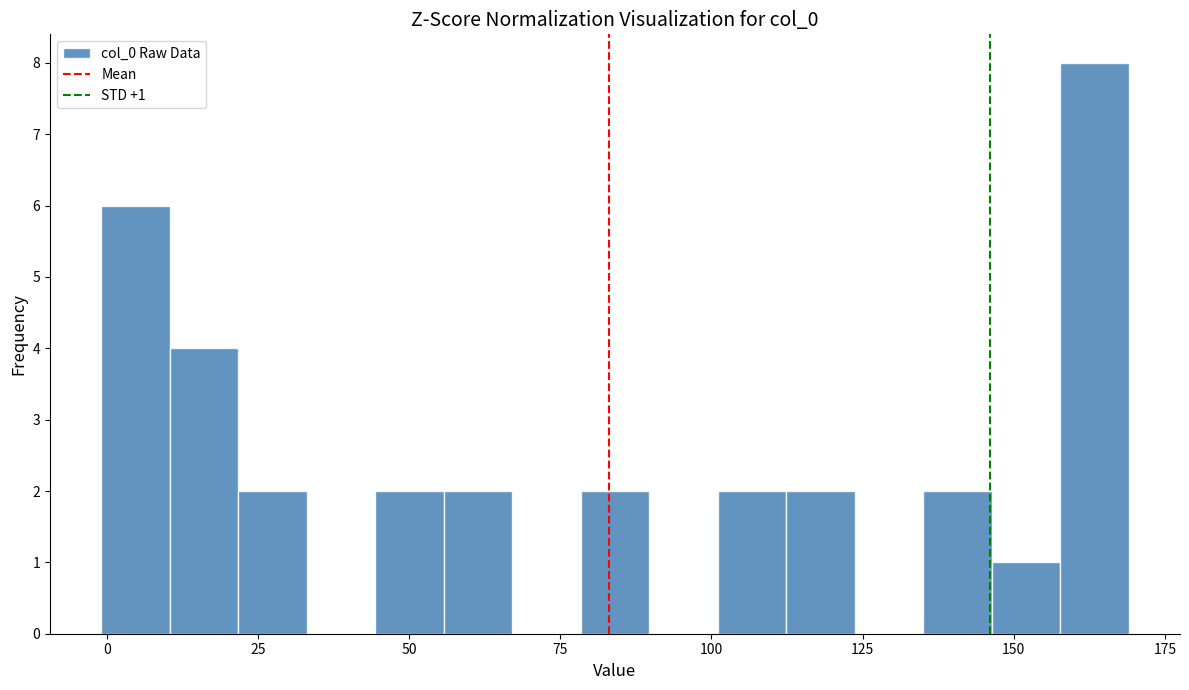

Around what value on the x-axis is the tallest bar? Give the approximate position of its centre, as read against the axis.

165